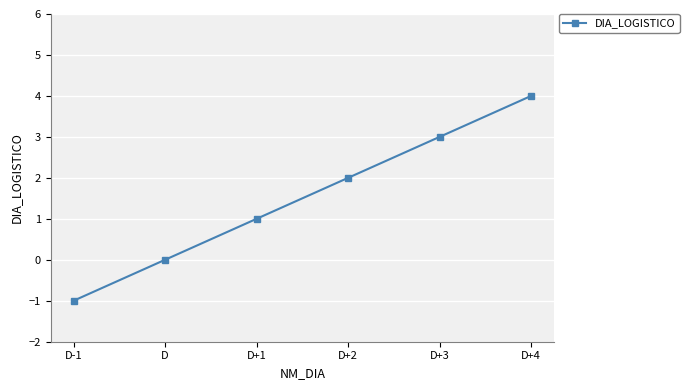

Which label corresponds to the largest value in the chart?

D+4